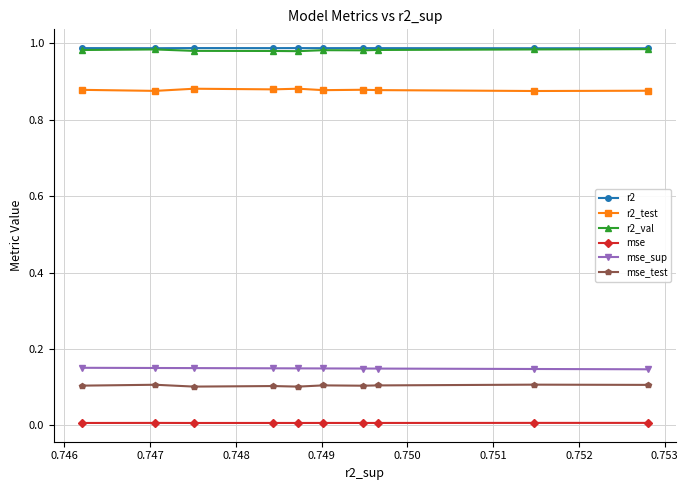

True or false: r2 and mse_test intersect in this chart.

False